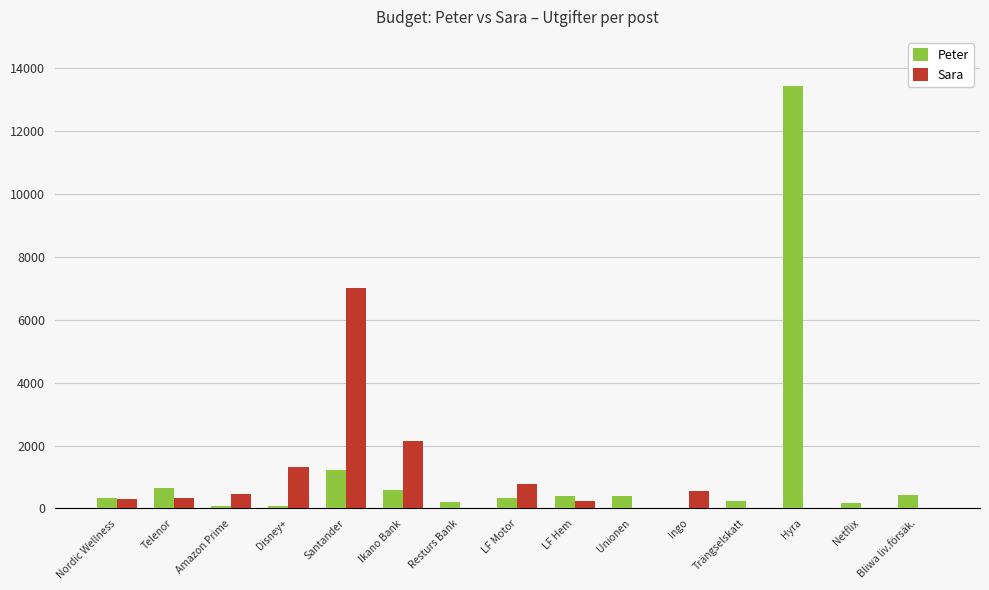

What is the spread (max minus min) of values at LF Motor?

425